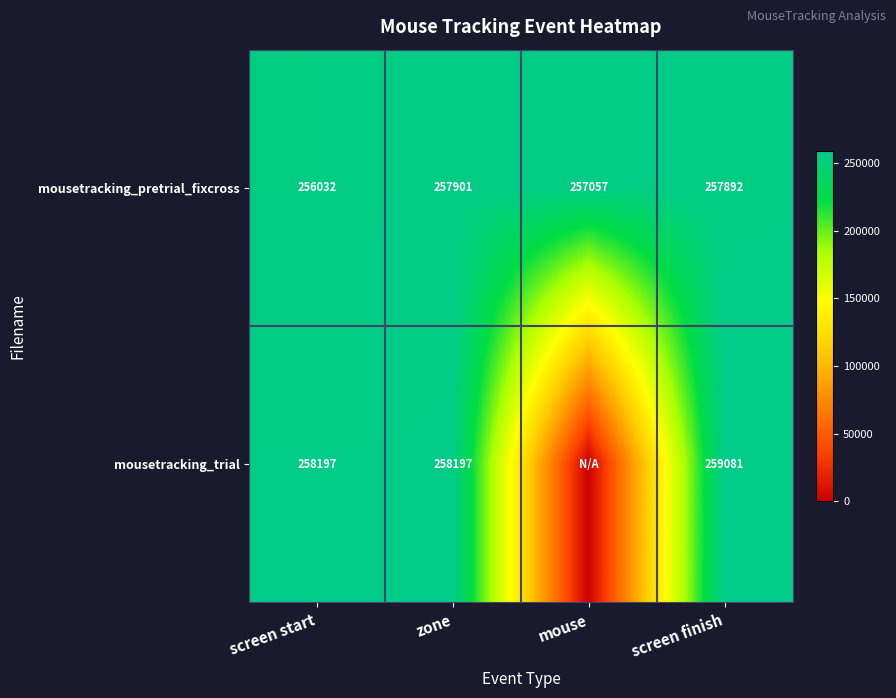

True or false: mousetracking_pretrial_fixcross has a value of 52804.8 at screen start.

False